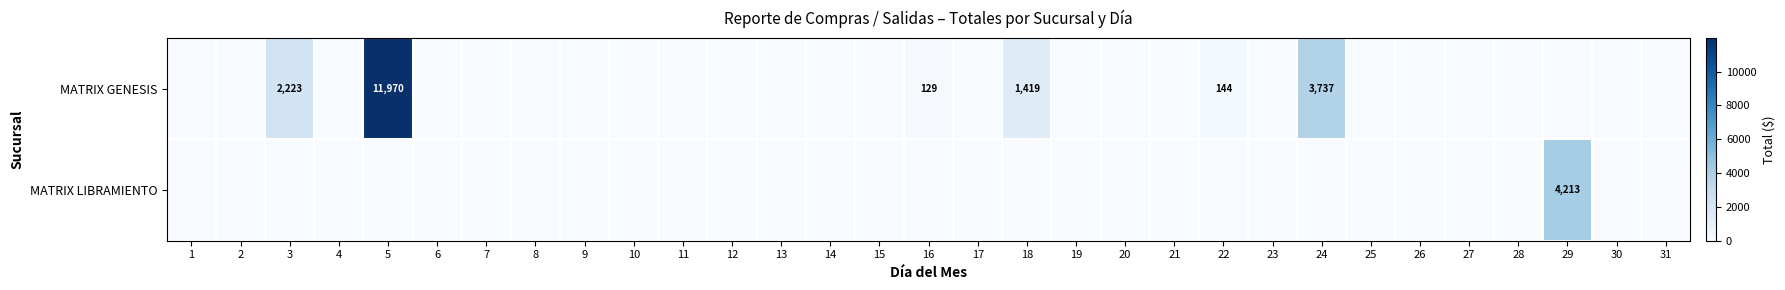

The MATRIX GENESIS series shows 129 at 16. True or false?

True